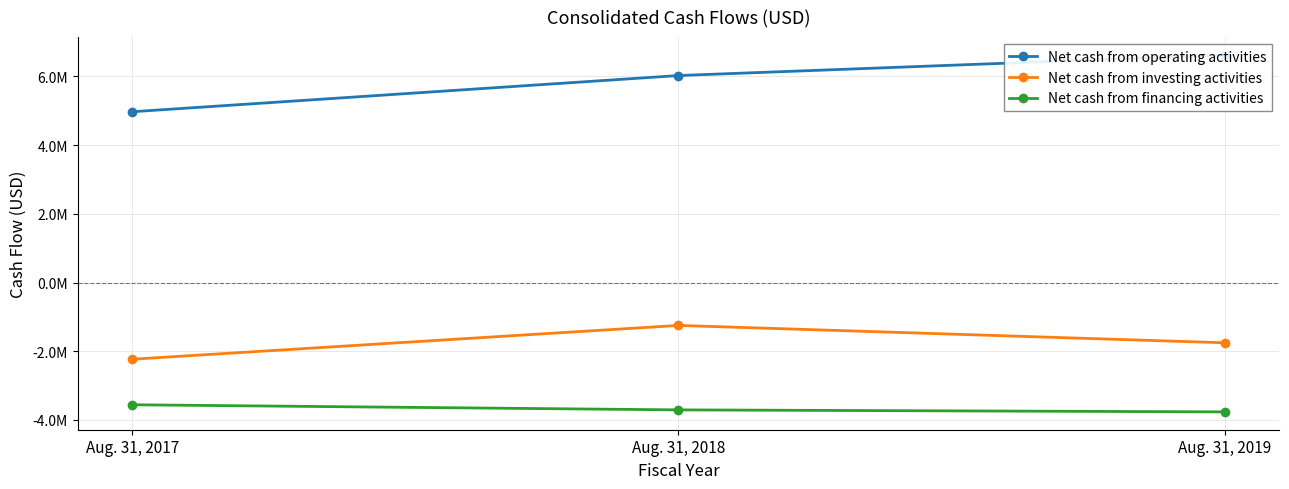

Read the Net cash from investing activities value at Aug. 31, 2018, to the nearest 10.

-1249600